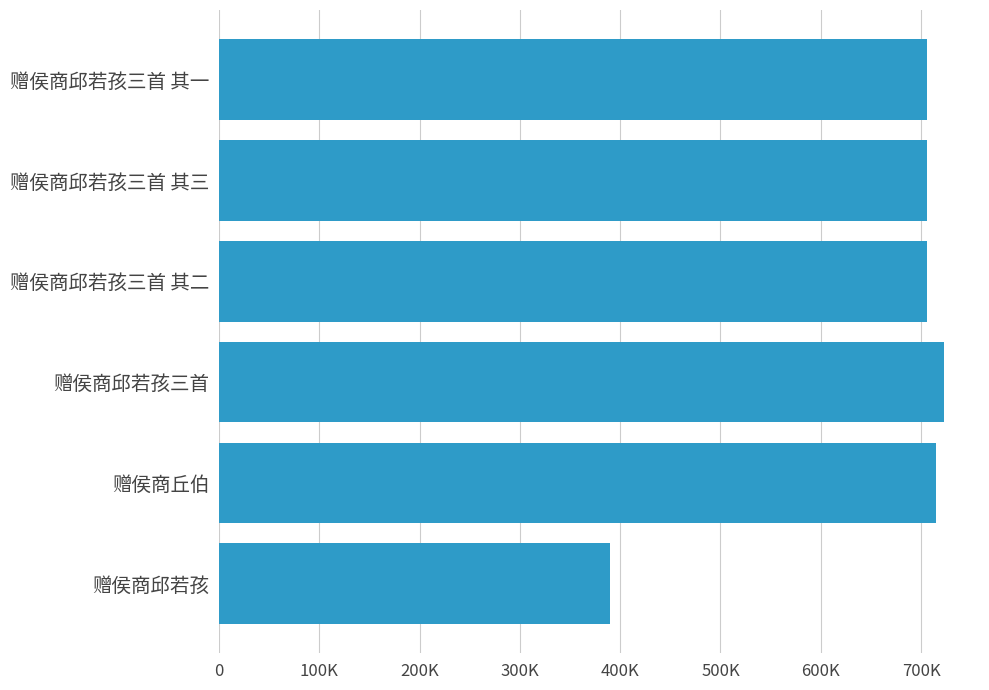

Does the chart contain any negative values?

No